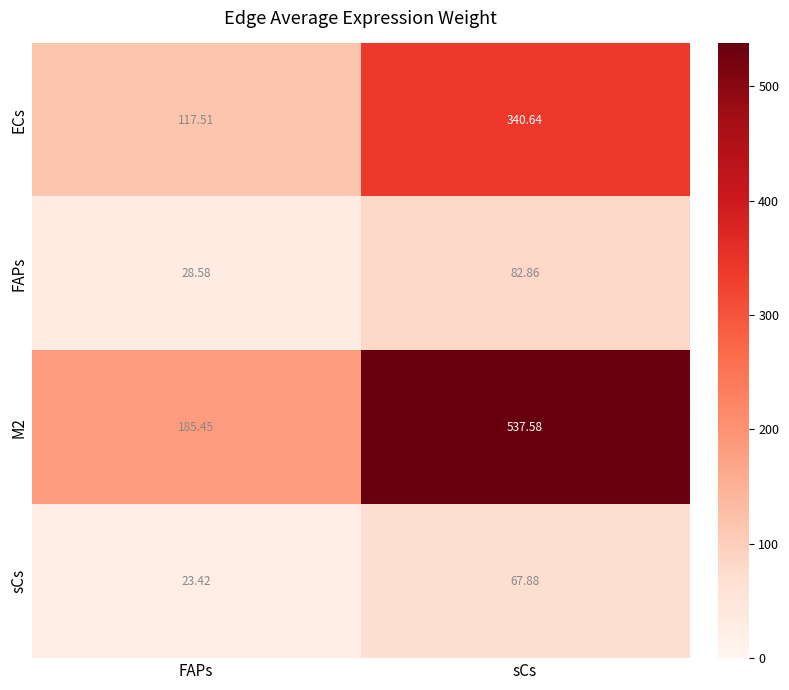

List the series in order of their peak value, lowest first.

sCs, FAPs, ECs, M2